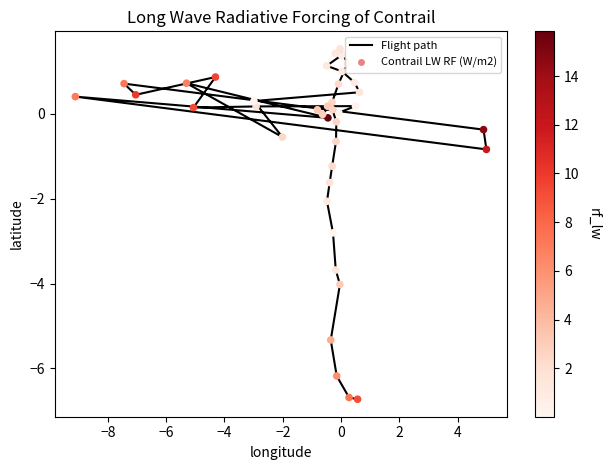

At how many categories does at least one series exceed -5?

36